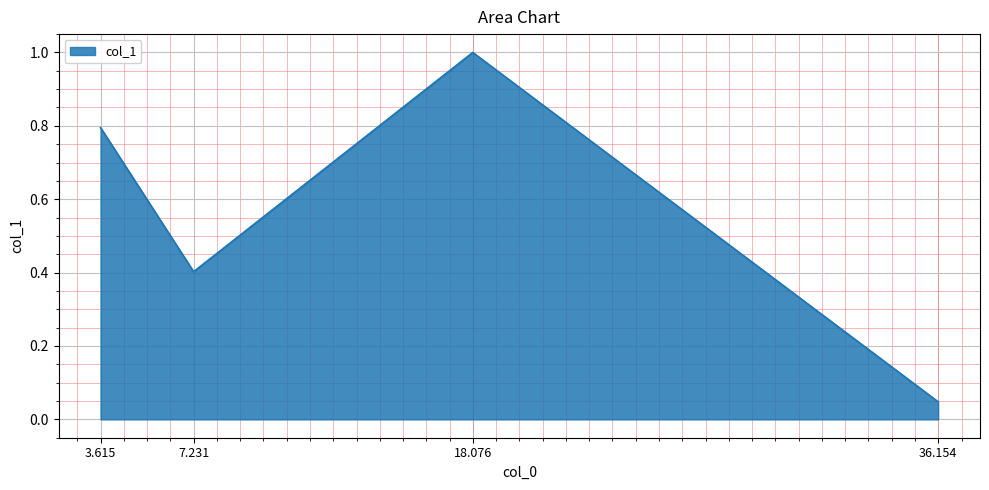

List the labels in order of value, smallest first.

36.154, 7.231, 3.615, 18.076